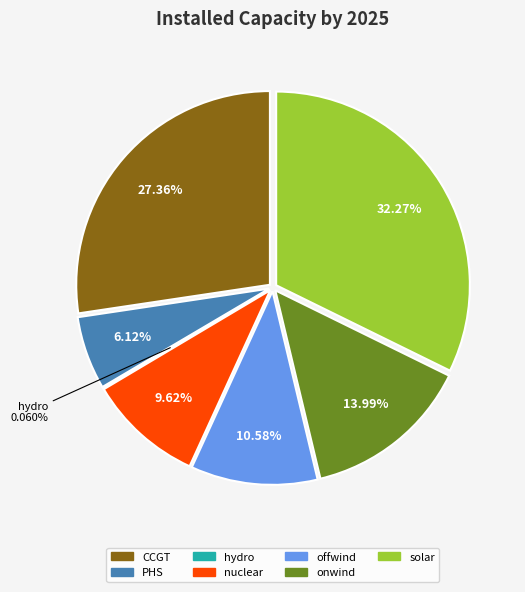

True or false: CCGT accounts for 33% of the total.

False